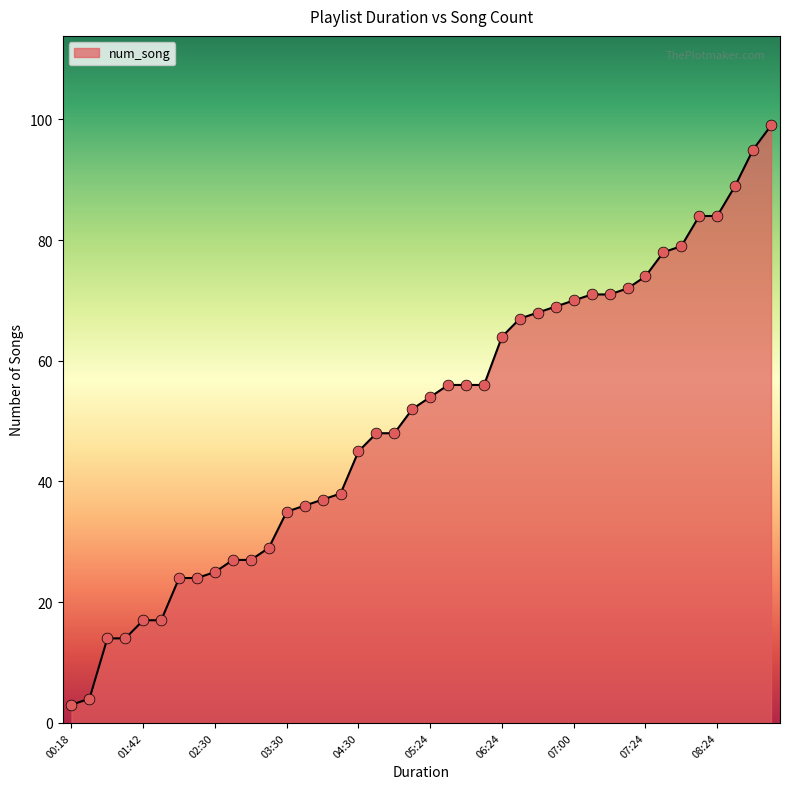

What is the smallest value displayed?

3